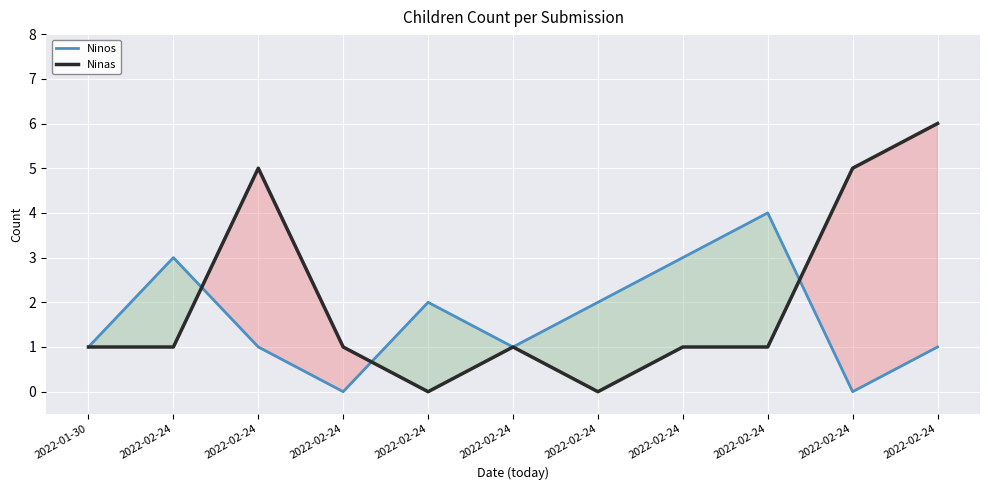

How many times do Ninas and Ninos cross each other?

3